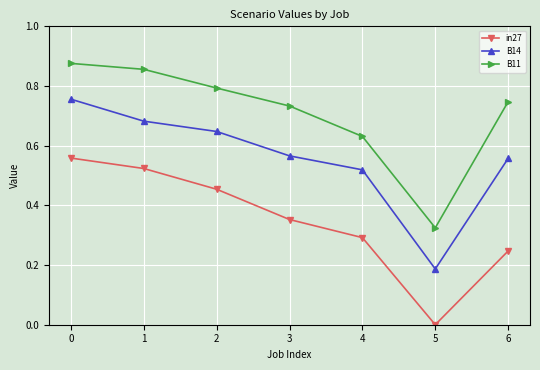

Which series has the largest range (max minus min)?

B14